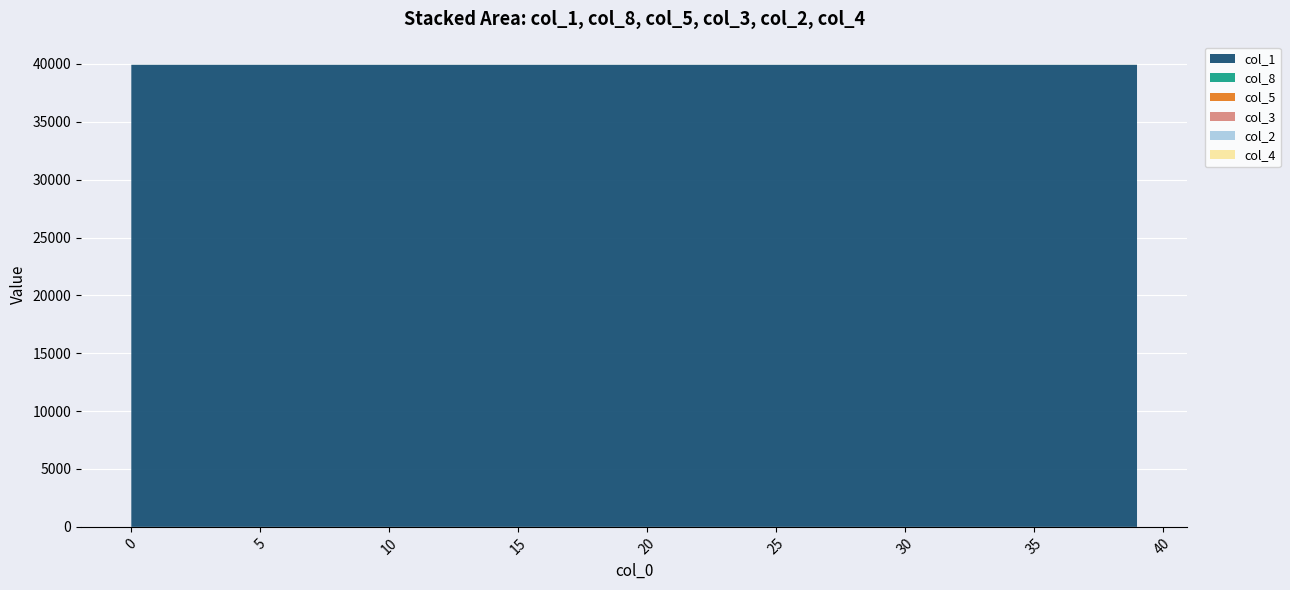

Reading left to right, transcribe all the data shown in this chart.

col_1: 39930.0	39929.8	39929.7	39929.7	39929.6	39929.6	39929.5	39929.5	39929.4	39929.4	39929.3	39929.2	39929.1	39929.1	39929.0	39928.9	39928.8	39928.7	39928.6	39928.5	39928.4	39928.2	39928.1	39928.0	39927.8	39927.7	39927.5	39927.3	39927.2	39927.0	39926.8	39926.5	39926.3	39926.1	39925.8	39925.5	39925.2	39924.9	39924.6	39924.2
col_8: 0.0	0.0	0.0	0.0	0.0	0.1	0.1	0.1	0.2	0.2	0.3	0.3	0.4	0.4	0.5	0.5	0.6	0.7	0.7	0.8	0.9	0.9	1.0	1.1	1.2	1.3	1.4	1.5	1.6	1.8	1.9	2.0	2.2	2.4	2.5	2.7	2.9	3.1	3.3	3.5
col_5: 0.0	0.0	0.0	0.1	0.1	0.1	0.1	0.1	0.1	0.1	0.1	0.1	0.1	0.1	0.1	0.1	0.2	0.2	0.2	0.2	0.2	0.2	0.2	0.2	0.2	0.3	0.3	0.3	0.3	0.3	0.4	0.4	0.4	0.4	0.5	0.5	0.5	0.5	0.6	0.6
col_3: 0.0	0.2	0.2	0.2	0.2	0.2	0.2	0.2	0.2	0.2	0.2	0.2	0.3	0.3	0.3	0.3	0.3	0.3	0.4	0.4	0.4	0.4	0.5	0.5	0.5	0.5	0.6	0.6	0.6	0.7	0.7	0.8	0.8	0.8	0.9	0.9	1.0	1.1	1.1	1.2
col_2: 0.0	0.0	0.0	0.0	0.0	0.0	0.0	0.1	0.1	0.1	0.1	0.1	0.1	0.1	0.1	0.1	0.1	0.1	0.1	0.1	0.1	0.1	0.1	0.1	0.1	0.1	0.1	0.1	0.1	0.1	0.2	0.2	0.2	0.2	0.2	0.2	0.2	0.2	0.2	0.3
col_4: 0.0	0.0	0.0	0.0	0.0	0.0	0.0	0.0	0.0	0.0	0.0	0.0	0.0	0.0	0.0	0.0	0.0	0.0	0.0	0.0	0.0	0.0	0.0	0.0	0.0	0.0	0.0	0.0	0.0	0.1	0.1	0.1	0.1	0.1	0.1	0.1	0.1	0.1	0.1	0.1